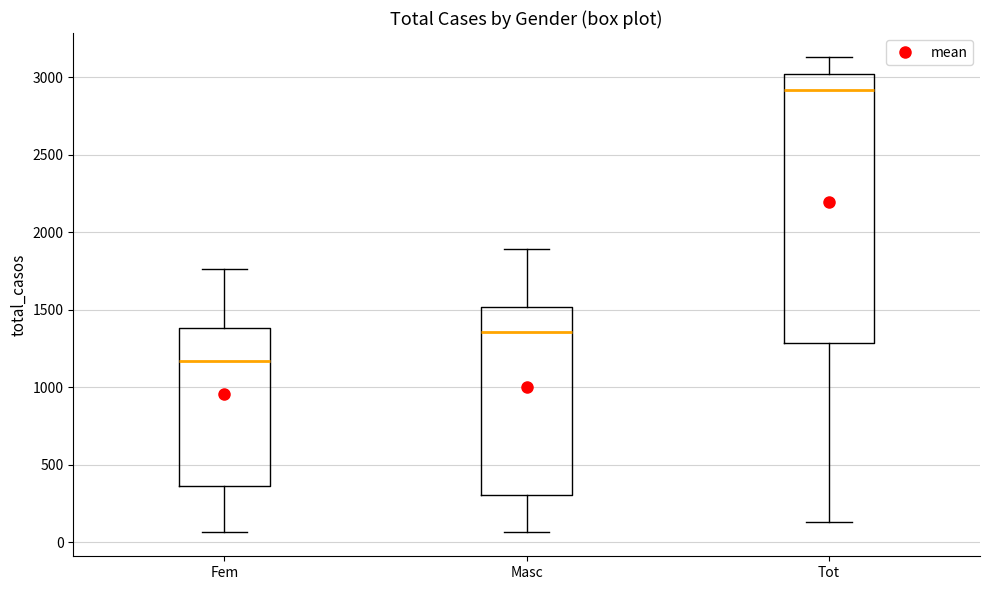

Reading left to right, transcribe this box plot: for each box, give where its median line is, the range the box spans, and where its two whiskers end, as read against the y-axis. The values are not printed on the chart, so give them approximately, as read against the axis.

Fem: median 1150, box 350 to 1400, whiskers 50 to 1750
Masc: median 1350, box 300 to 1500, whiskers 50 to 1900
Tot: median 2900, box 1300 to 3000, whiskers 150 to 3150